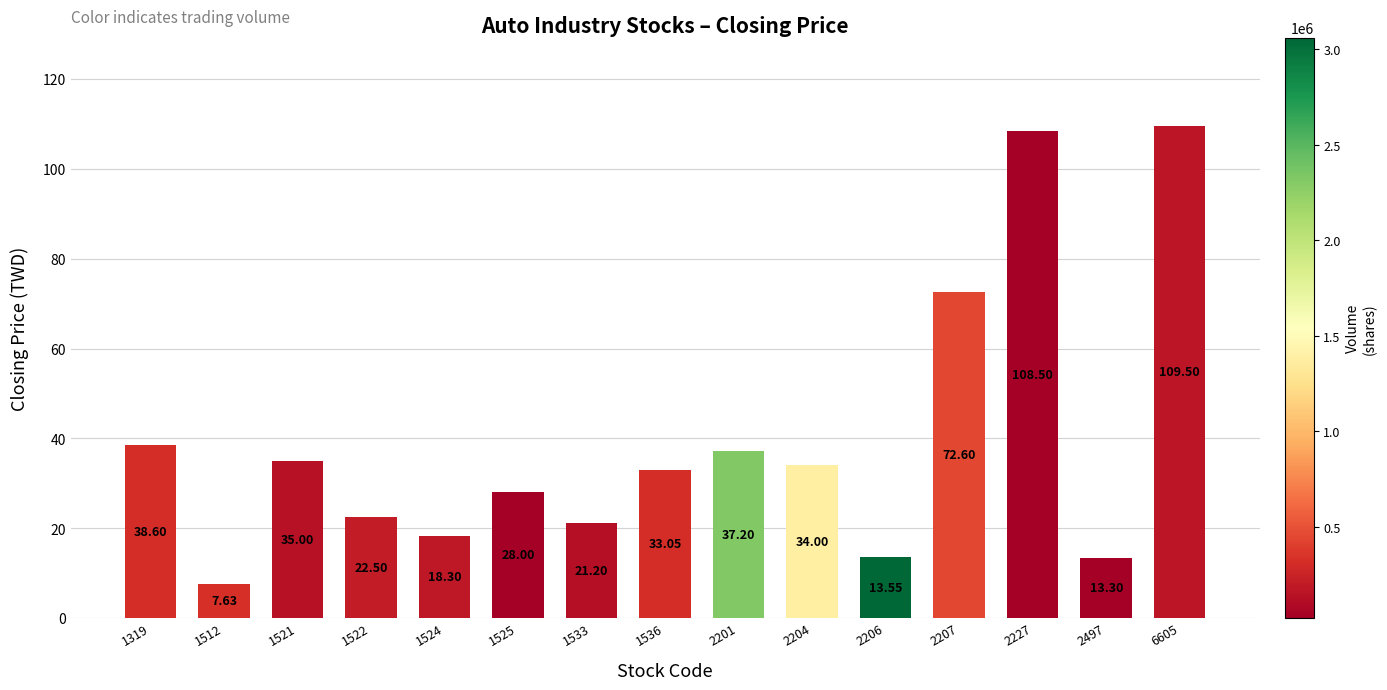

What value does the data have at 2497?

13.3